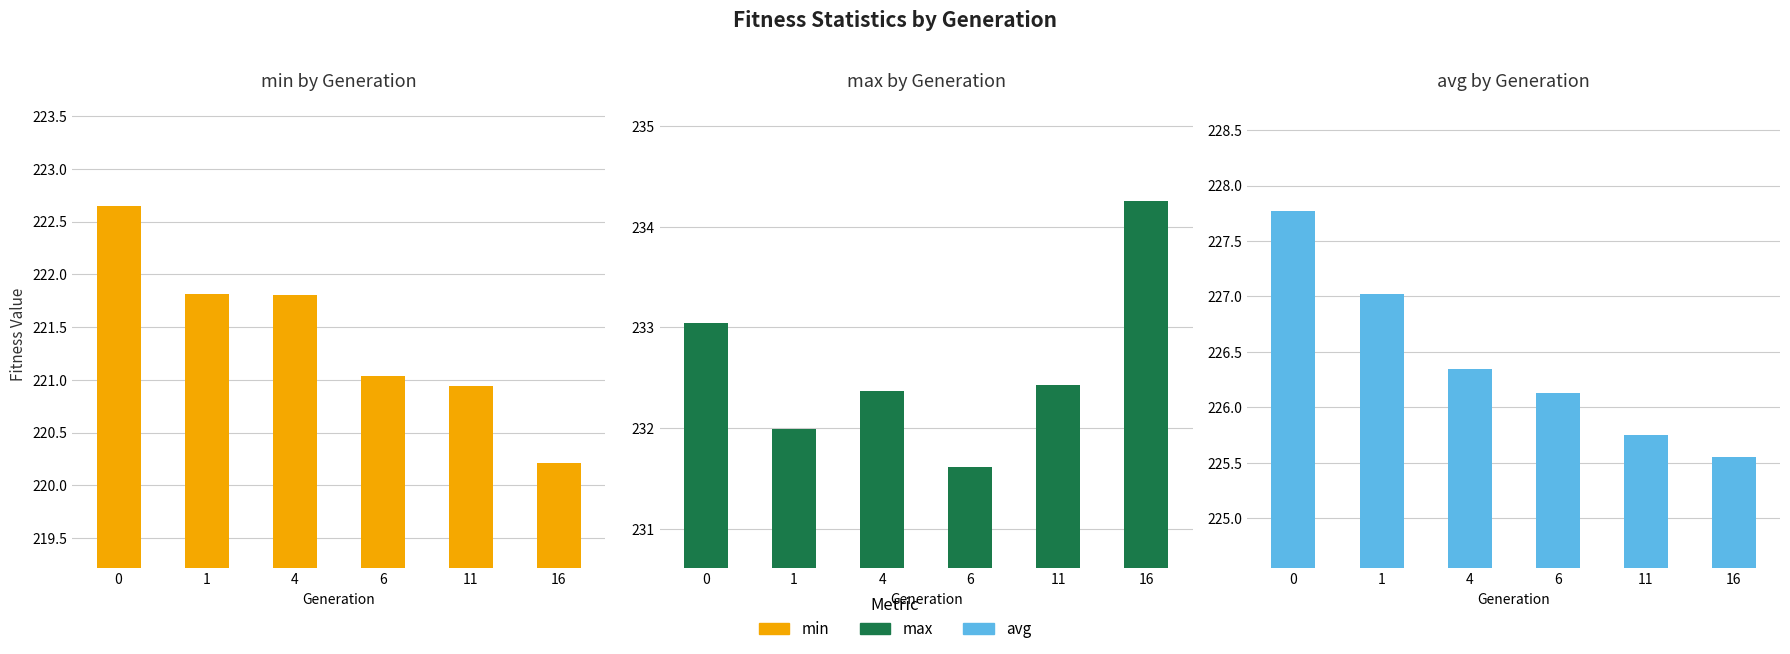

Reading left to right, what are all the values shown in this chart?

min: 0=222.6	1=221.8	4=221.8	6=221.0	11=220.9	16=220.2
max: 0=233.0	1=232.0	4=232.4	6=231.6	11=232.4	16=234.3
avg: 0=227.8	1=227.0	4=226.3	6=226.1	11=225.7	16=225.5